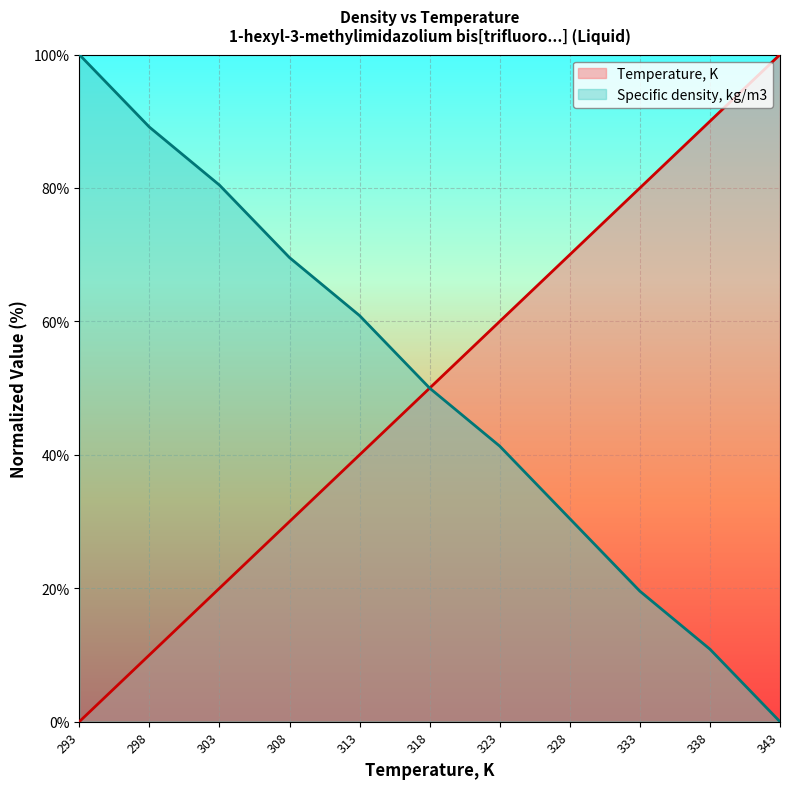

At 303, list the series in order from smallest to largest.

Temperature, K, Specific density, kg/m3